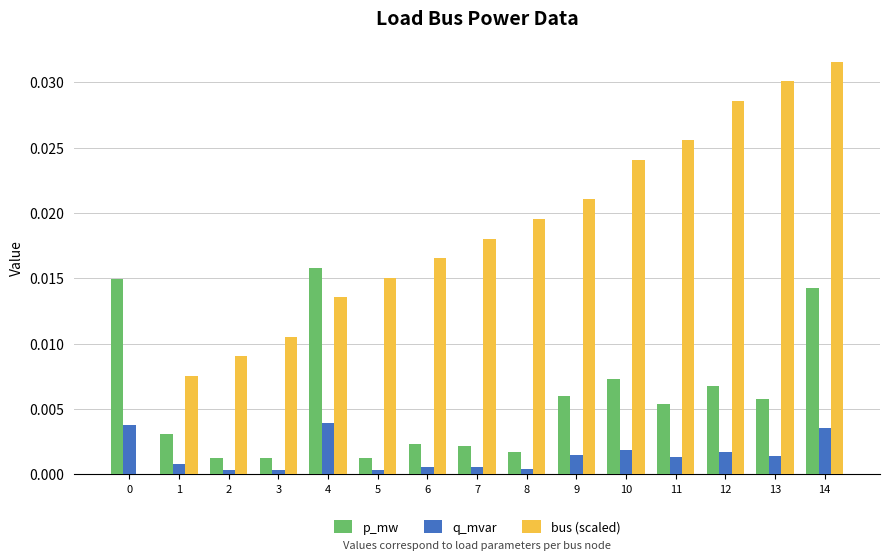

At which category does the chart reach its peak across all series?

14